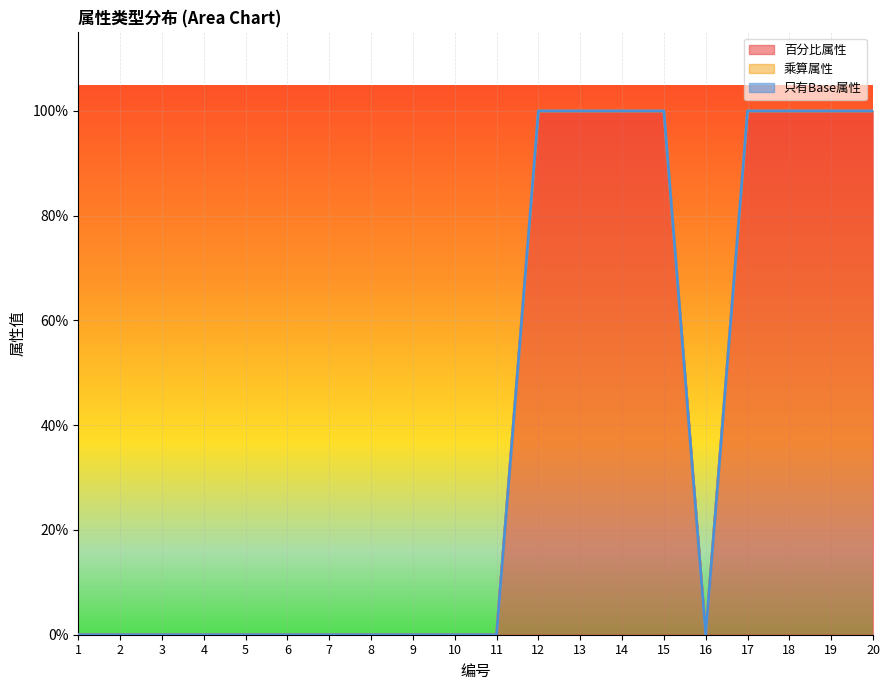

What is the difference between the maximum and minimum values in the 百分比属性 series?

1